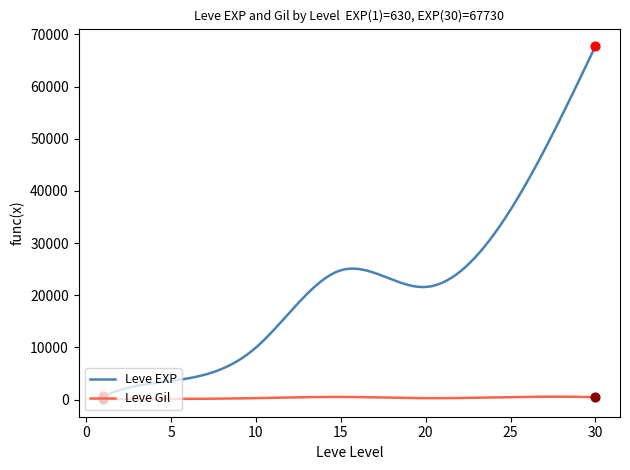

Which series has the largest total across all categories?

Leve EXP